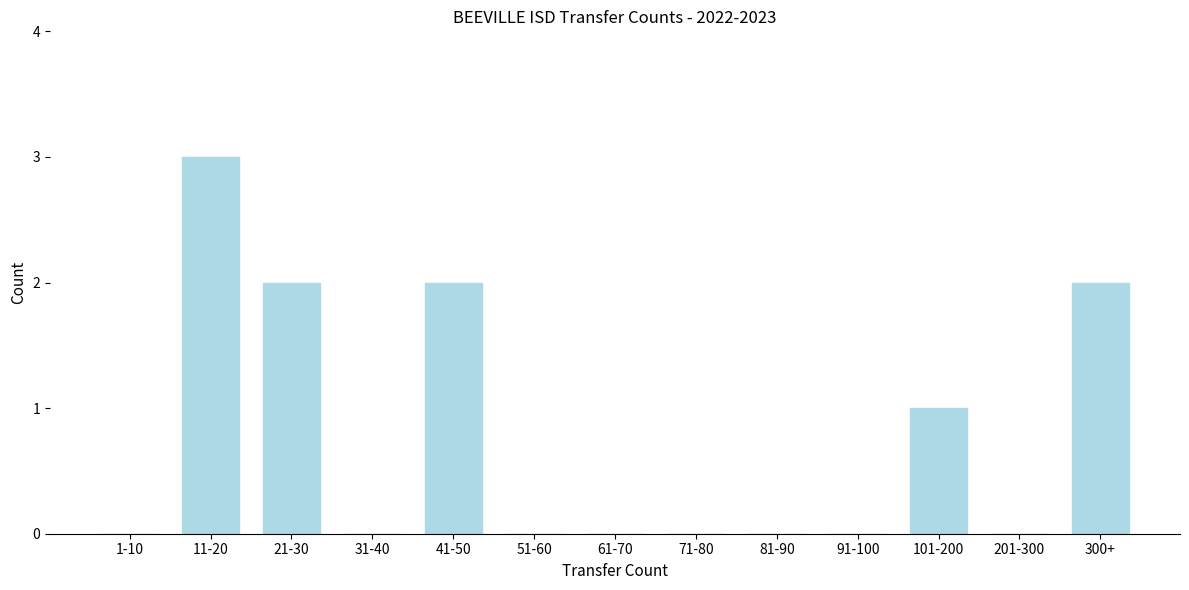

Reading left to right, extract all data points from this chart.

1-10=0	11-20=3	21-30=2	31-40=0	41-50=2	51-60=0	61-70=0	71-80=0	81-90=0	91-100=0	101-200=1	201-300=0	300+=2